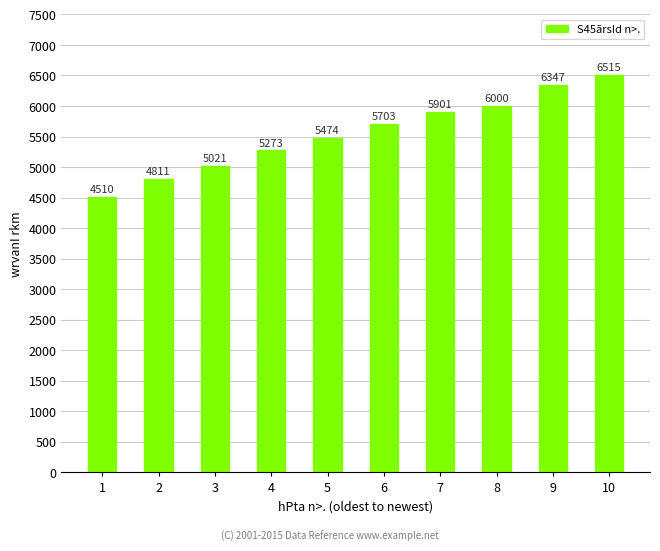

Rank the categories by value from highest to lowest.

10, 9, 8, 7, 6, 5, 4, 3, 2, 1